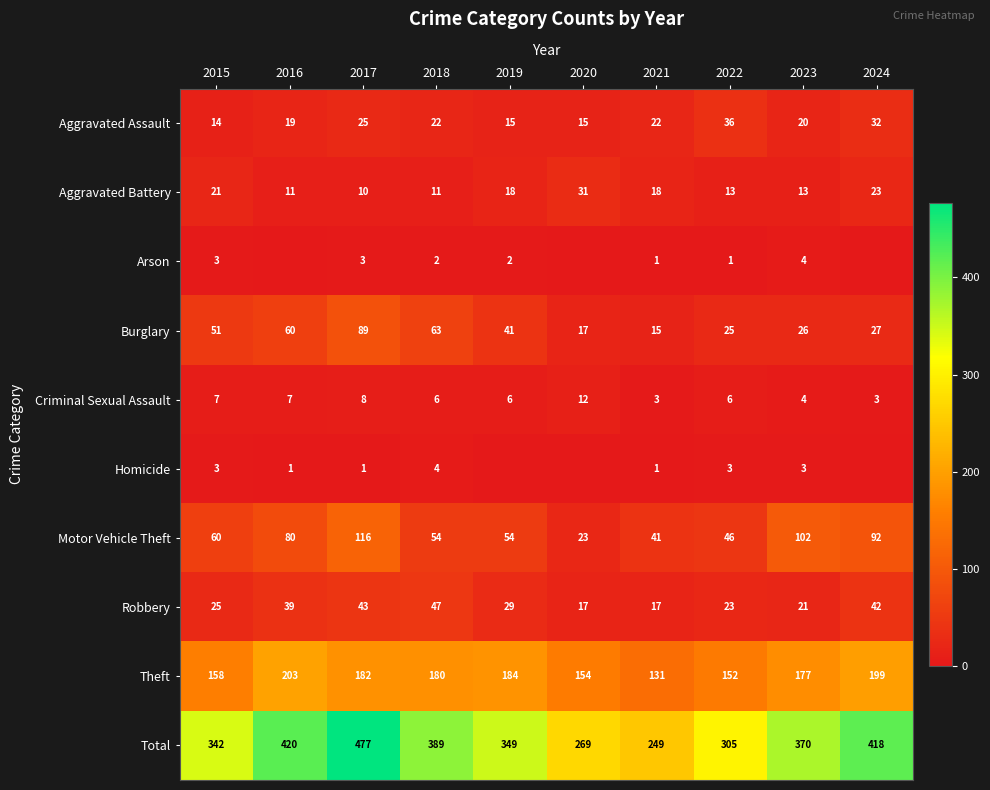

Which category has the lowest value across all series?

2016